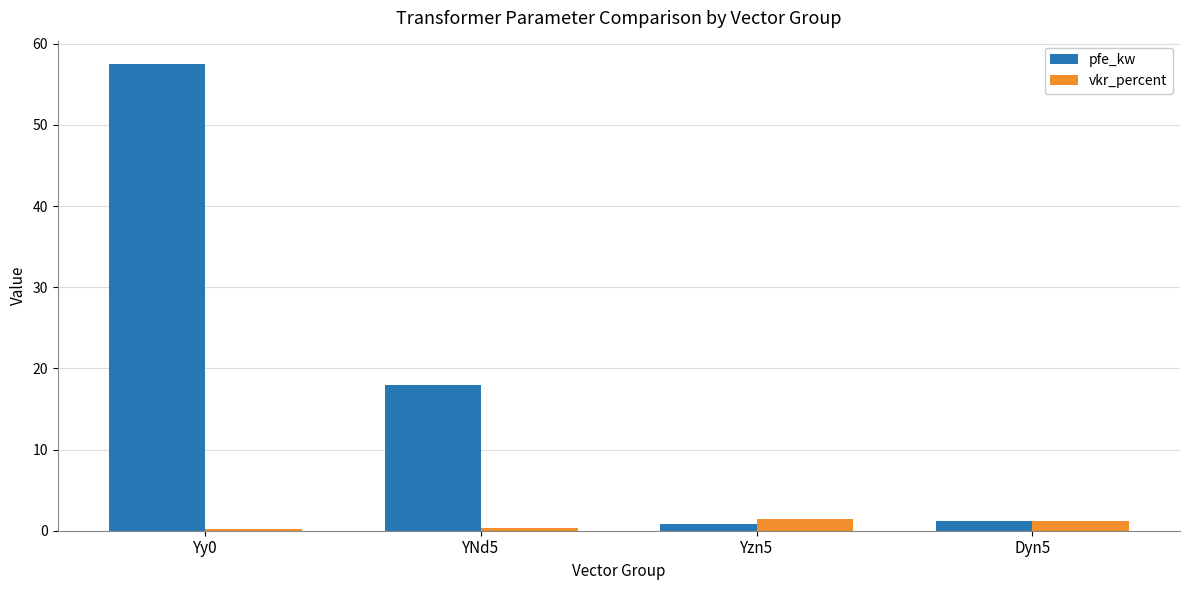

What is the difference between the second highest and minimum values in the vkr_percent series?

1.0